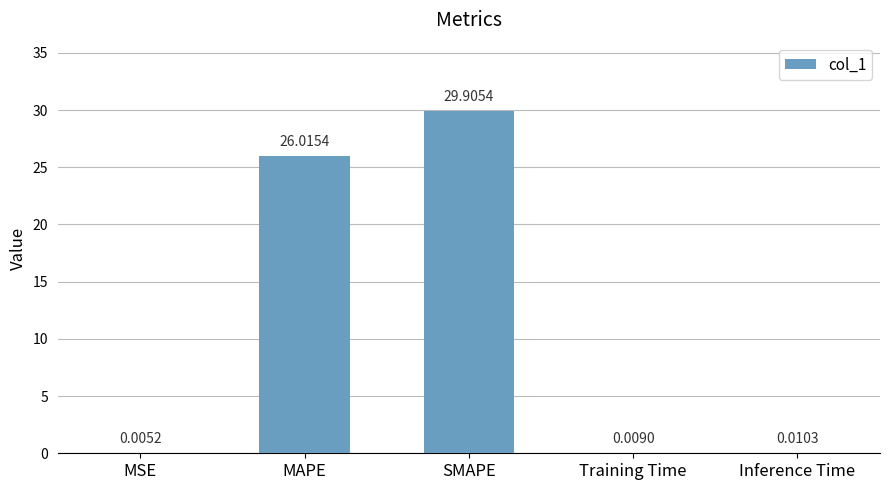

What is the greatest value displayed?

29.9